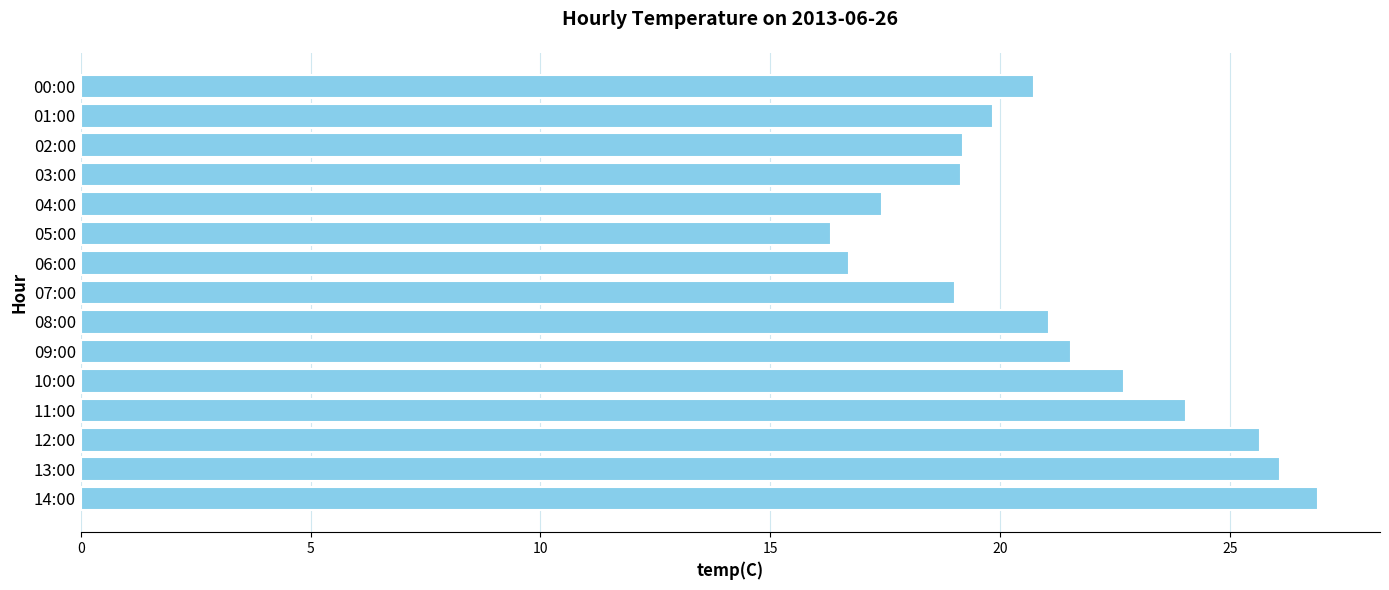

How many data points are less than 20?

7